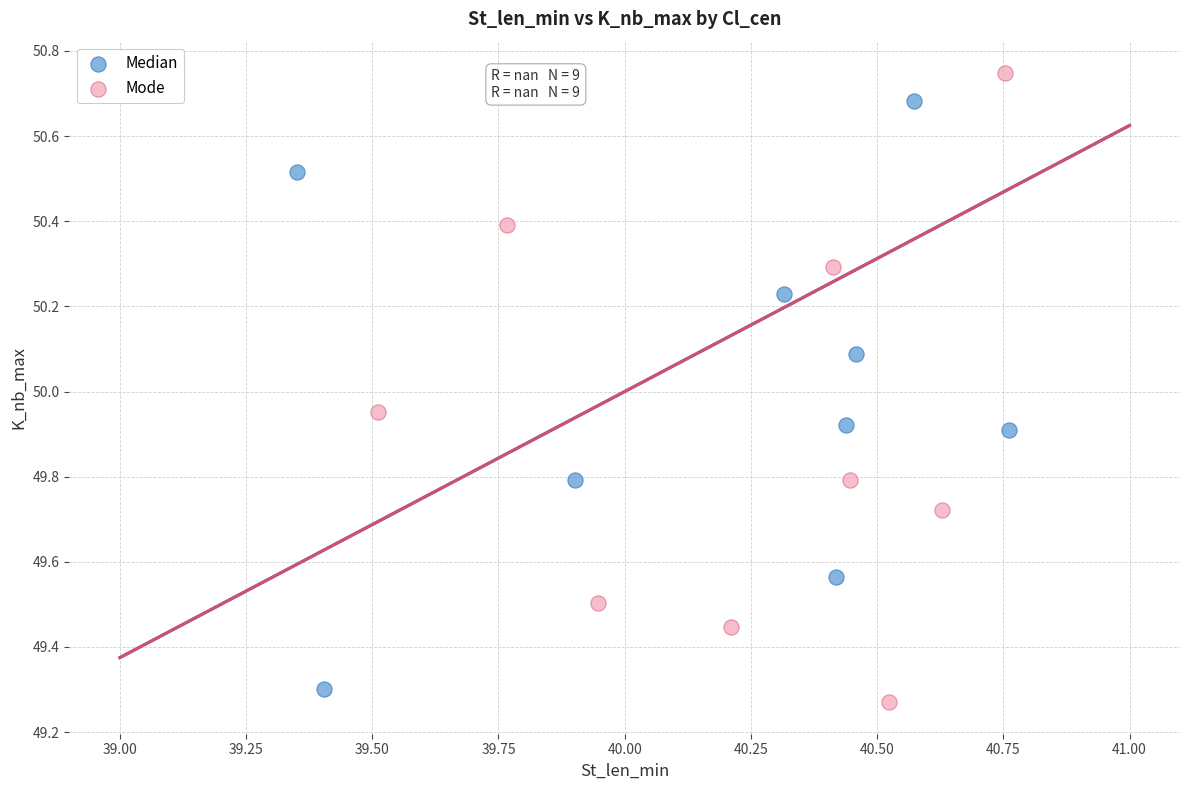

Which series contains the highest Y value?

Mode